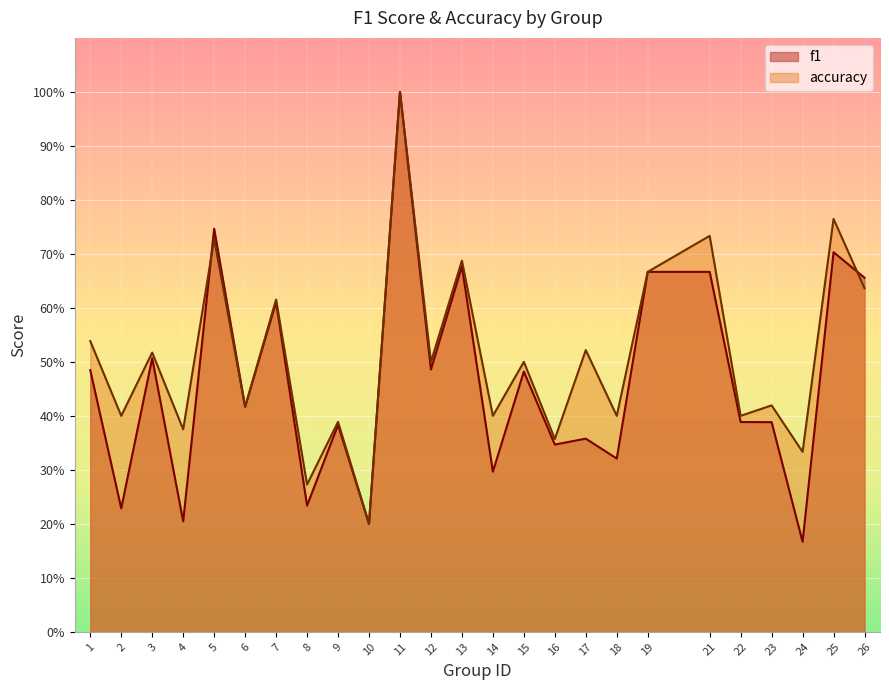

At which category does the chart reach its minimum across all series?

24